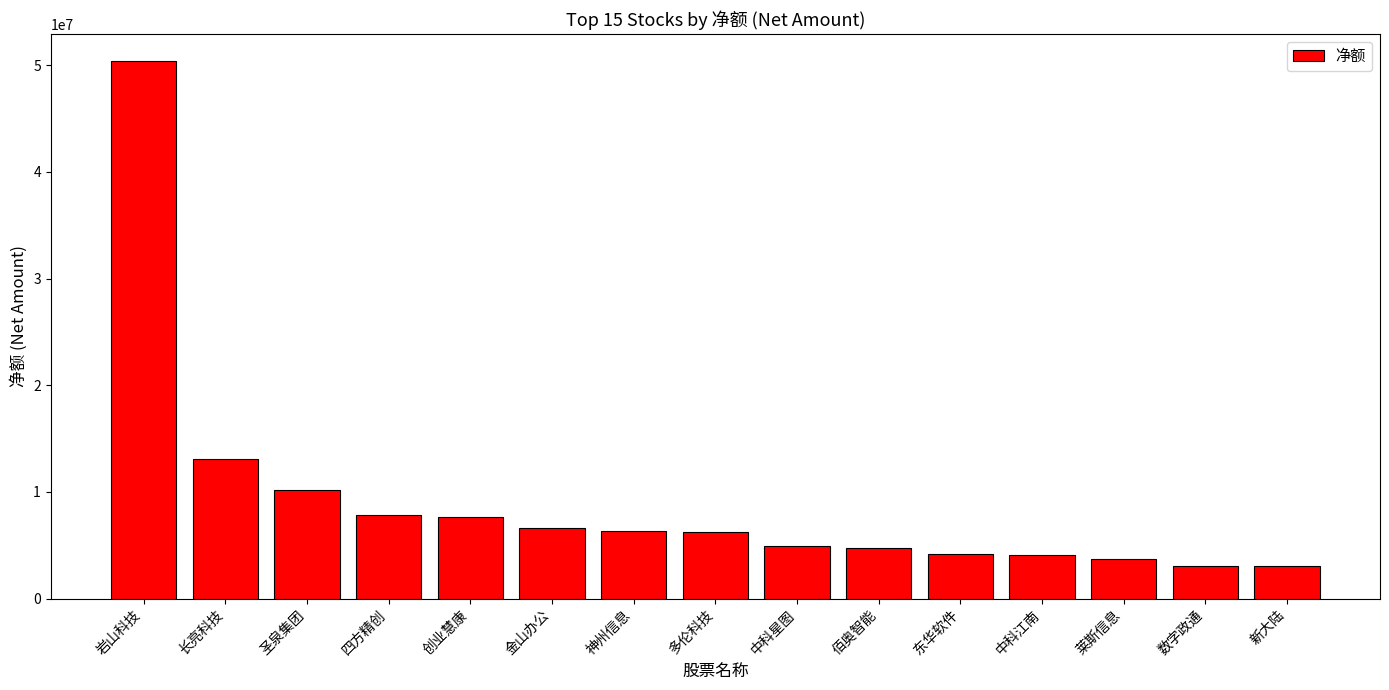

At which label is the value closest to 26744846?

长亮科技